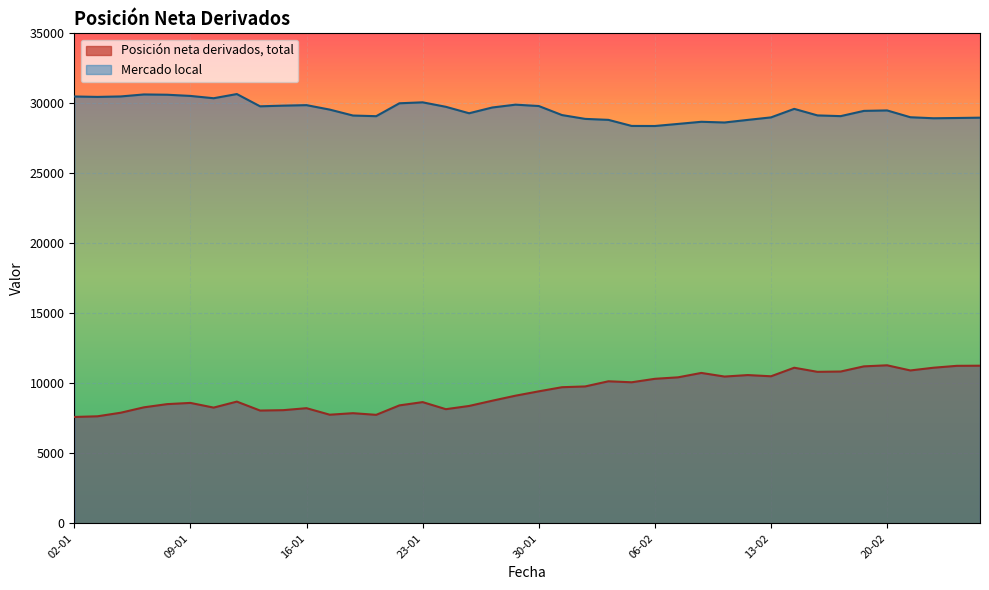

Rank the series by their average value, from highest to lowest.

Mercado local, Posición neta derivados, total